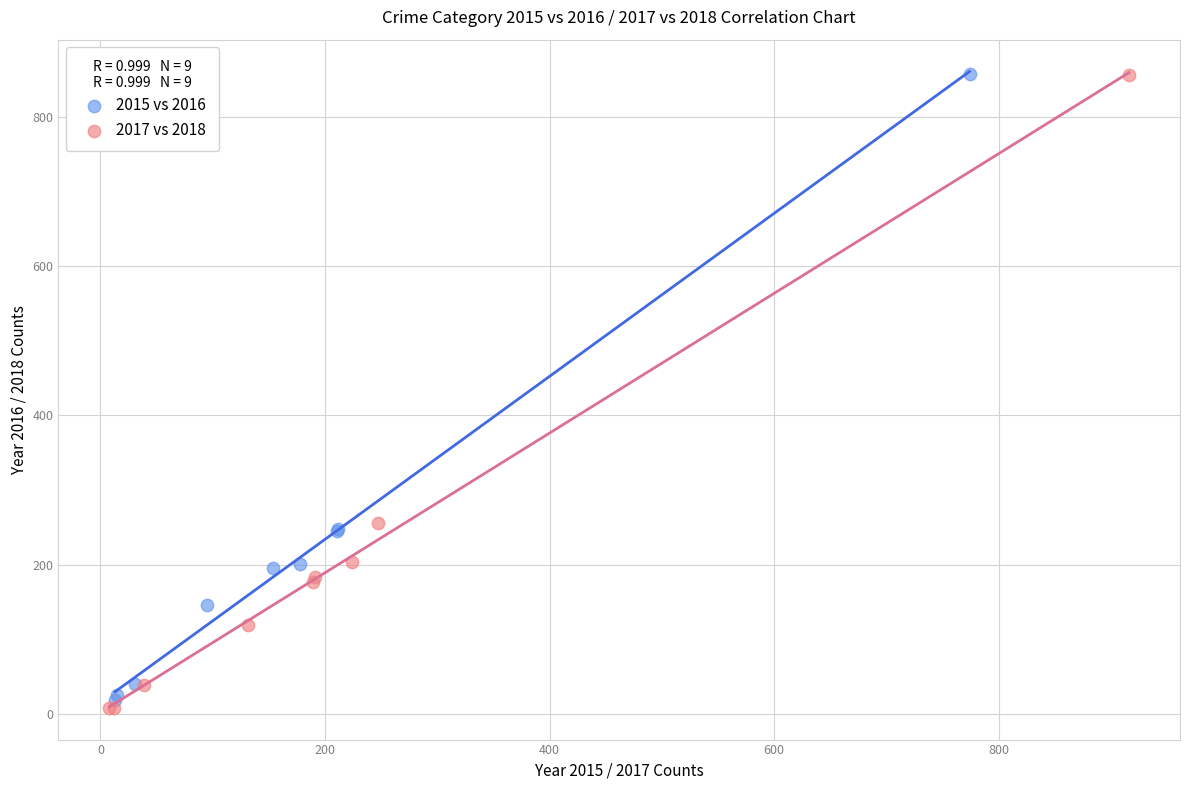

What are all the series names shown in the legend?

2015 vs 2016, 2017 vs 2018